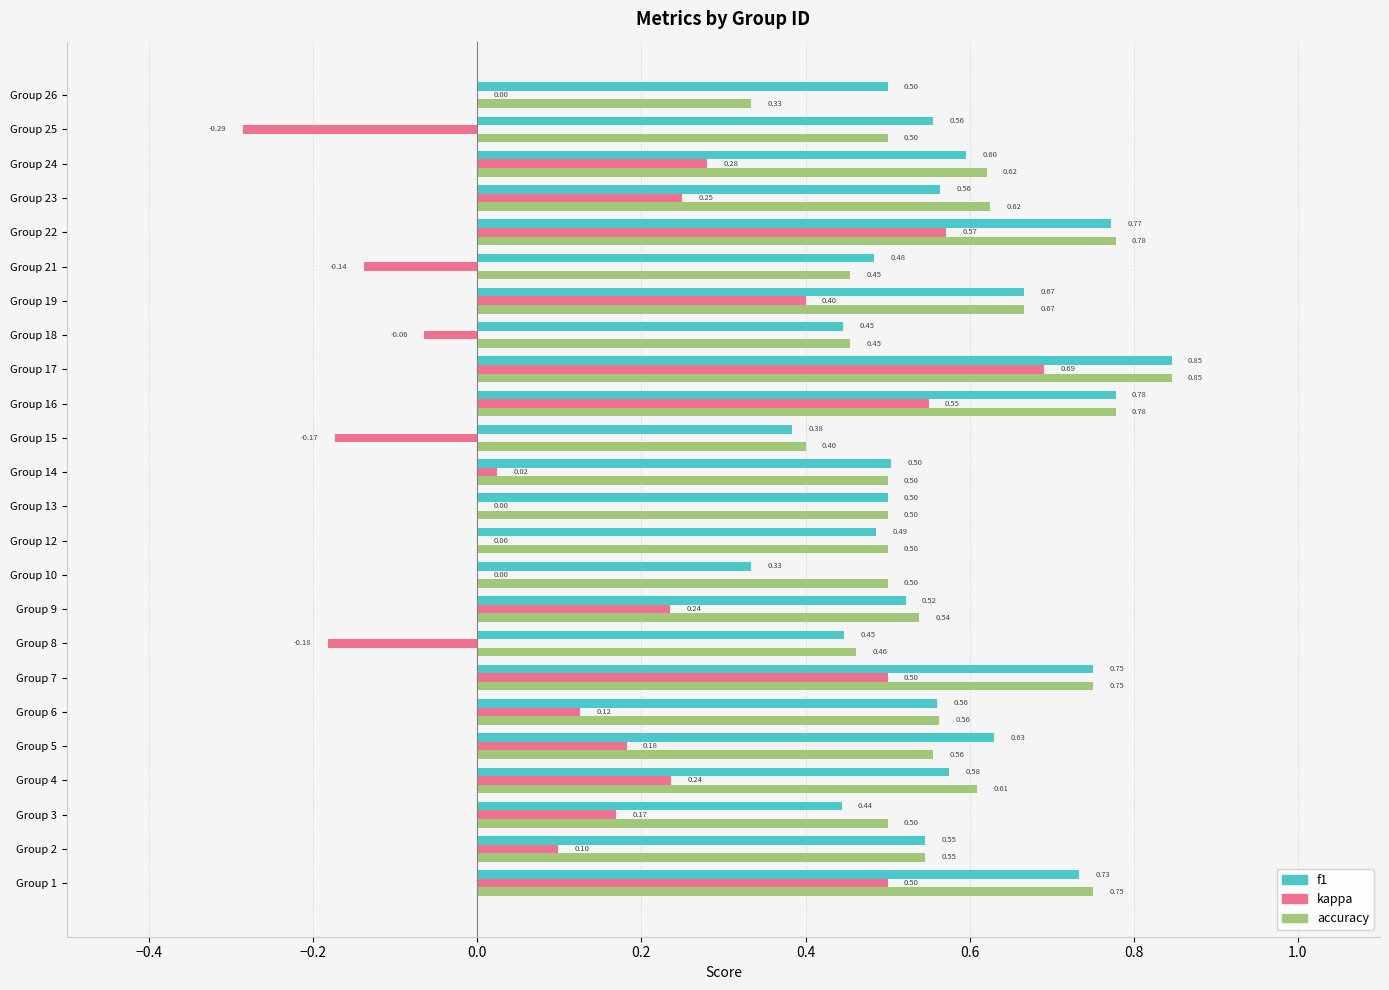

What is the sum of the f1 values at Group 15 and Group 4?

1.0